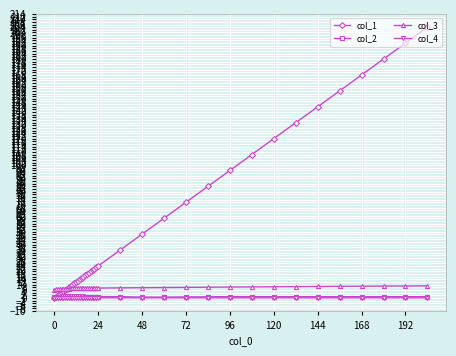

True or false: col_3 and col_2 intersect in this chart.

False